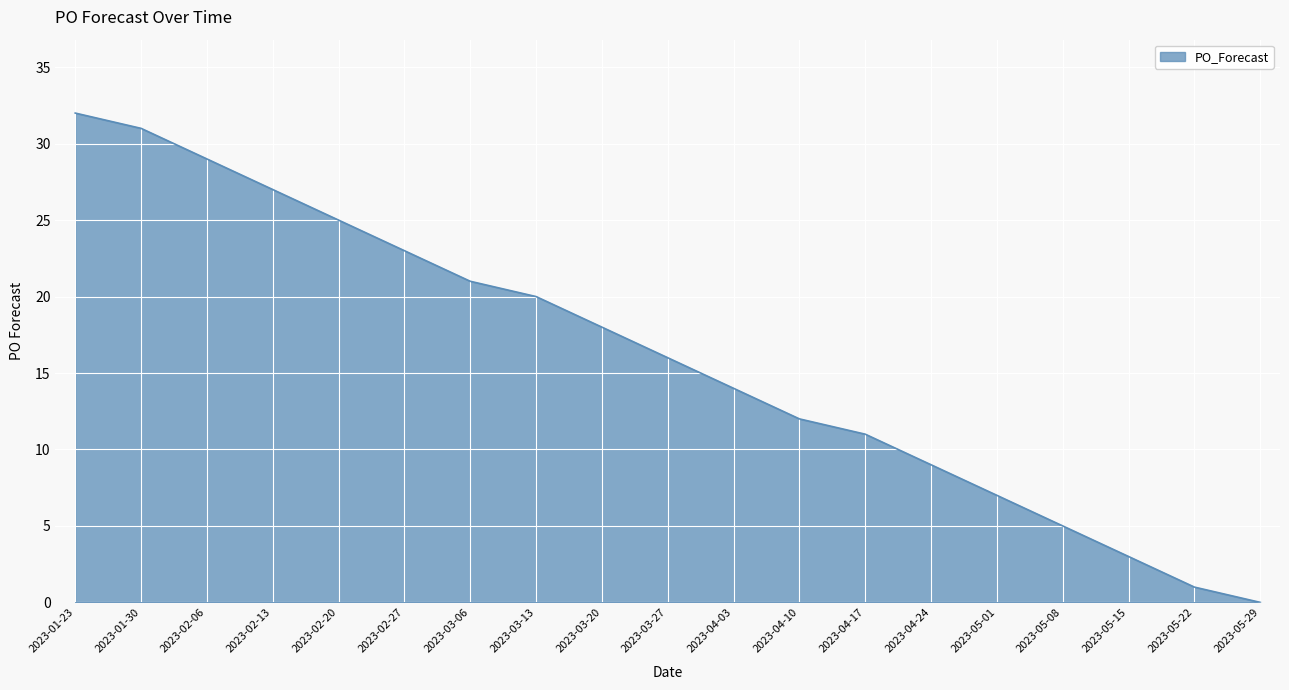

Does the chart have visible grid lines?

Yes